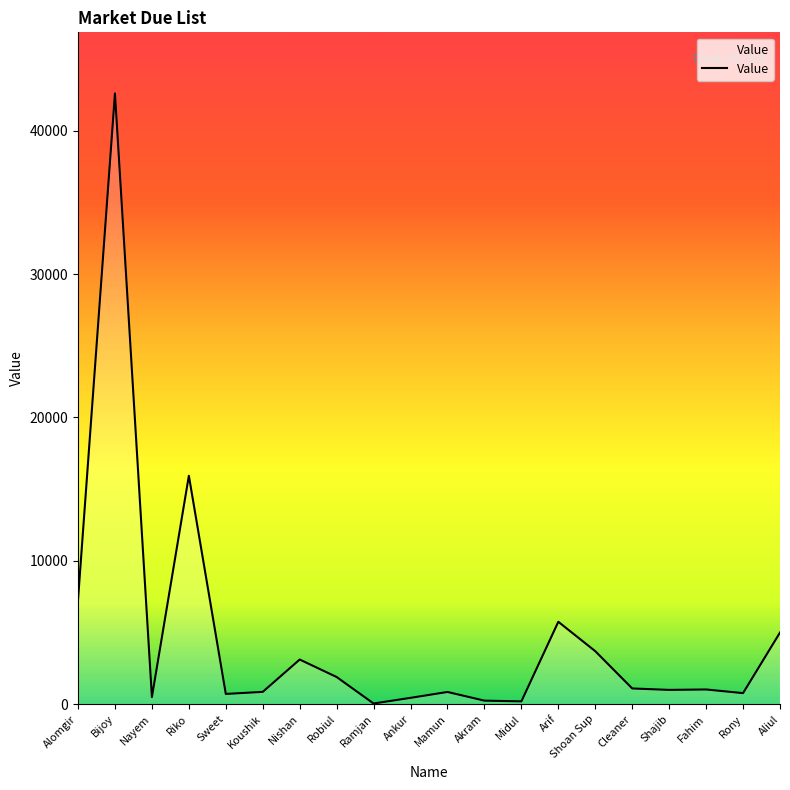

Which has a higher value, Shoan Sup or Arif?

Arif